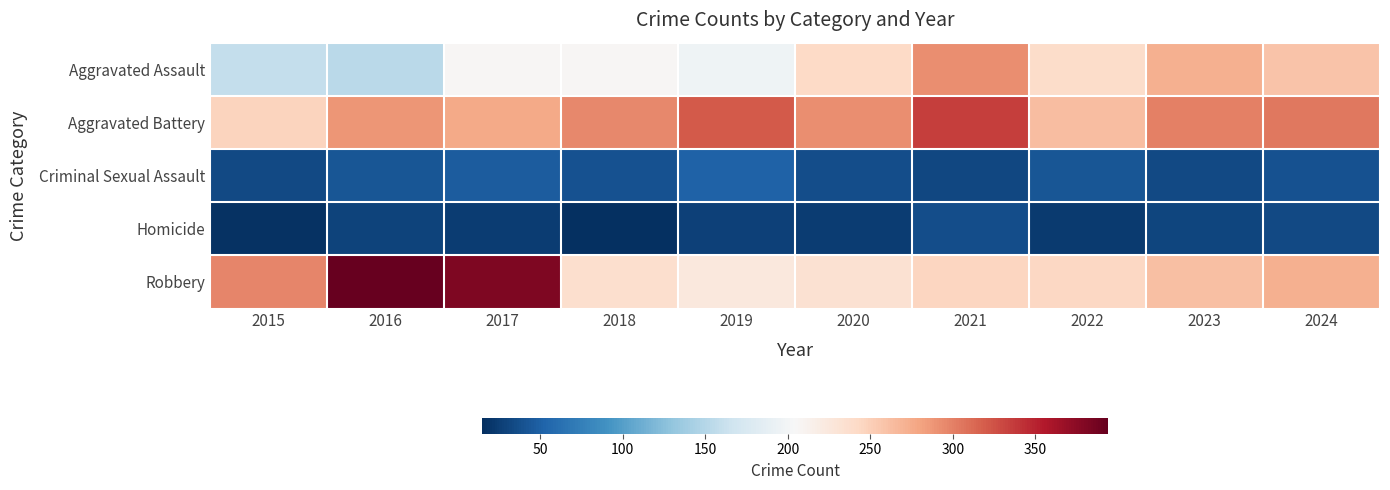

Which series has the largest range (max minus min)?

Robbery